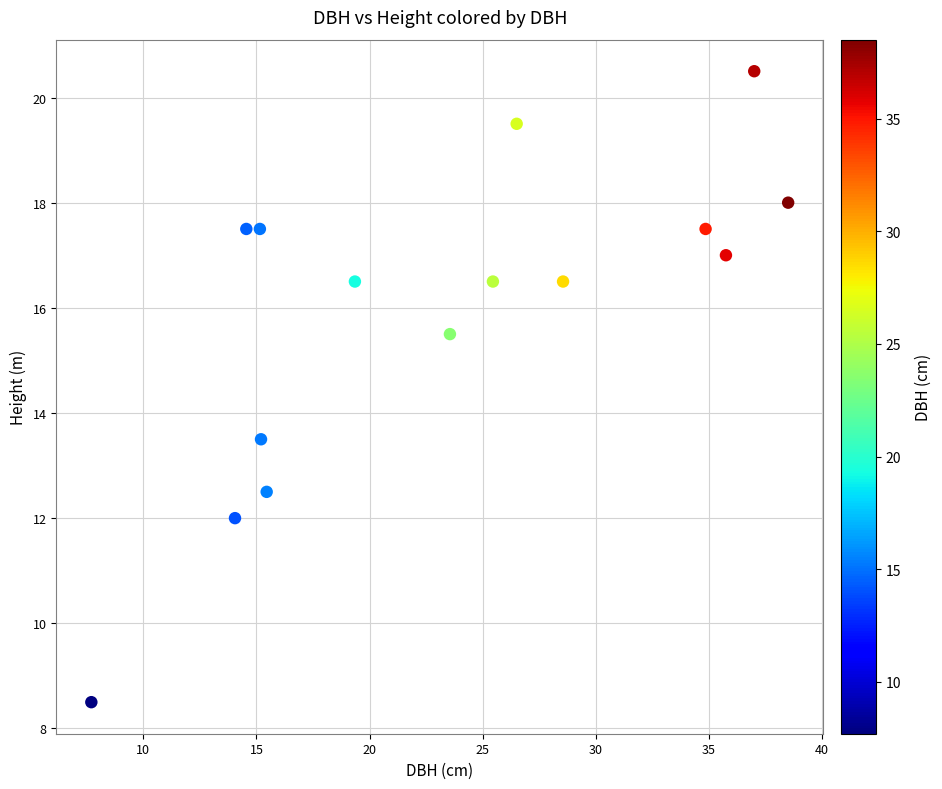

What Y value in the scatter plot is closest to 14?

13.5